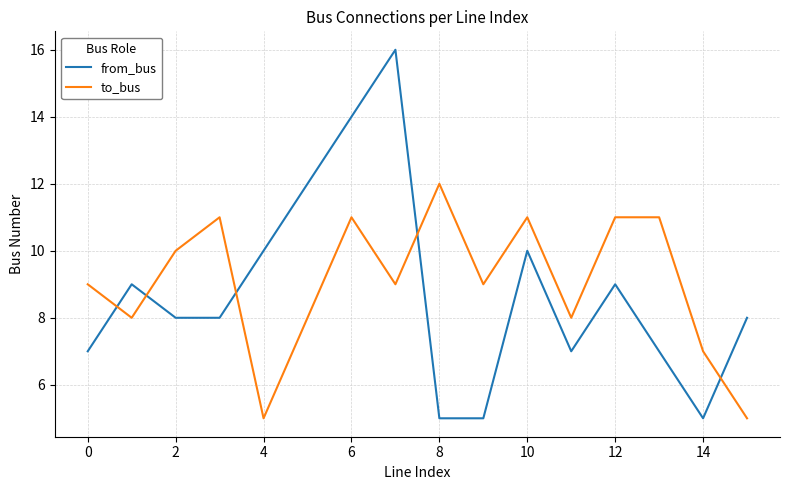

True or false: from_bus and to_bus cross at least once.

True